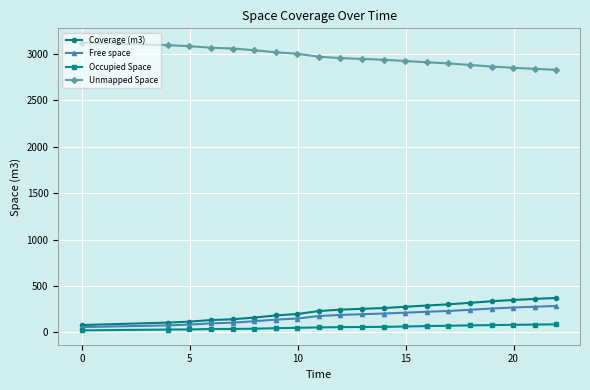

What is the value of the Coverage (m3) point at the 18th from the left?

348.9